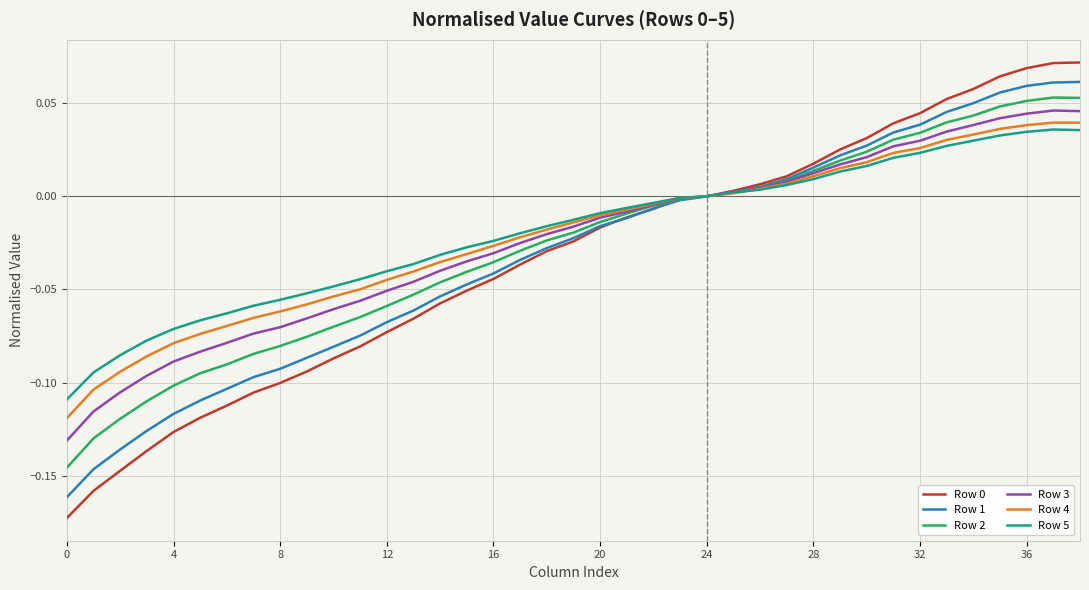

Reading right to left, list all the values displayed in this chart.

Row 0: 0.1	0.1	0.1	0.1	0.1	0.1	0.0	0.0	0.0	0.0	0.0	0.0	0.0	0.0	0.0	-0.0	-0.0	-0.0	-0.0	-0.0	-0.0	-0.0	-0.0	-0.1	-0.1	-0.1	-0.1	-0.1	-0.1	-0.1	-0.1	-0.1	-0.1	-0.1	-0.1	-0.1	-0.1	-0.2	-0.2
Row 1: 0.1	0.1	0.1	0.1	0.1	0.0	0.0	0.0	0.0	0.0	0.0	0.0	0.0	0.0	0.0	-0.0	-0.0	-0.0	-0.0	-0.0	-0.0	-0.0	-0.0	-0.0	-0.1	-0.1	-0.1	-0.1	-0.1	-0.1	-0.1	-0.1	-0.1	-0.1	-0.1	-0.1	-0.1	-0.1	-0.2
Row 2: 0.1	0.1	0.1	0.0	0.0	0.0	0.0	0.0	0.0	0.0	0.0	0.0	0.0	0.0	0.0	-0.0	-0.0	-0.0	-0.0	-0.0	-0.0	-0.0	-0.0	-0.0	-0.0	-0.1	-0.1	-0.1	-0.1	-0.1	-0.1	-0.1	-0.1	-0.1	-0.1	-0.1	-0.1	-0.1	-0.1
Row 3: 0.0	0.0	0.0	0.0	0.0	0.0	0.0	0.0	0.0	0.0	0.0	0.0	0.0	0.0	0.0	-0.0	-0.0	-0.0	-0.0	-0.0	-0.0	-0.0	-0.0	-0.0	-0.0	-0.0	-0.1	-0.1	-0.1	-0.1	-0.1	-0.1	-0.1	-0.1	-0.1	-0.1	-0.1	-0.1	-0.1
Row 4: 0.0	0.0	0.0	0.0	0.0	0.0	0.0	0.0	0.0	0.0	0.0	0.0	0.0	0.0	0.0	-0.0	-0.0	-0.0	-0.0	-0.0	-0.0	-0.0	-0.0	-0.0	-0.0	-0.0	-0.0	-0.0	-0.1	-0.1	-0.1	-0.1	-0.1	-0.1	-0.1	-0.1	-0.1	-0.1	-0.1
Row 5: 0.0	0.0	0.0	0.0	0.0	0.0	0.0	0.0	0.0	0.0	0.0	0.0	0.0	0.0	0.0	-0.0	-0.0	-0.0	-0.0	-0.0	-0.0	-0.0	-0.0	-0.0	-0.0	-0.0	-0.0	-0.0	-0.0	-0.1	-0.1	-0.1	-0.1	-0.1	-0.1	-0.1	-0.1	-0.1	-0.1